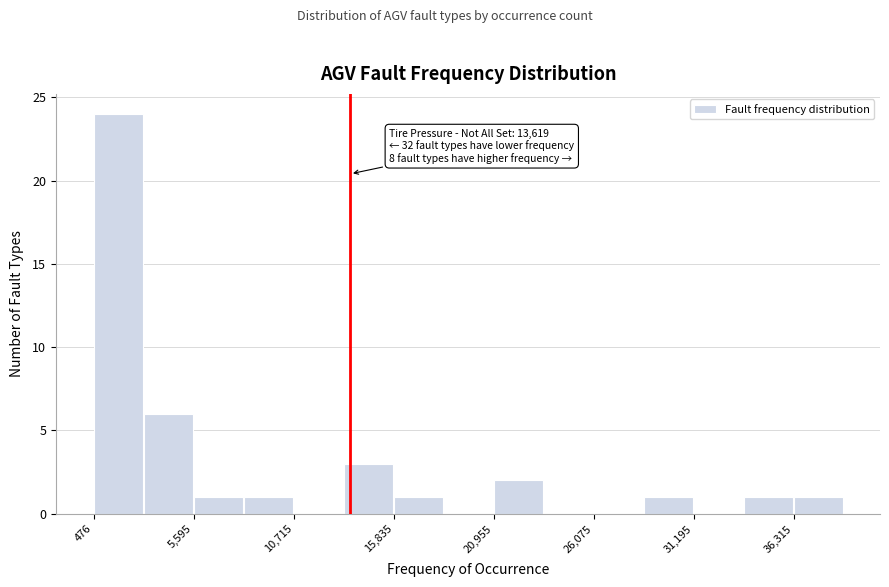

Read against the x-axis, roughly where is the centre of the tallest bar?

2000